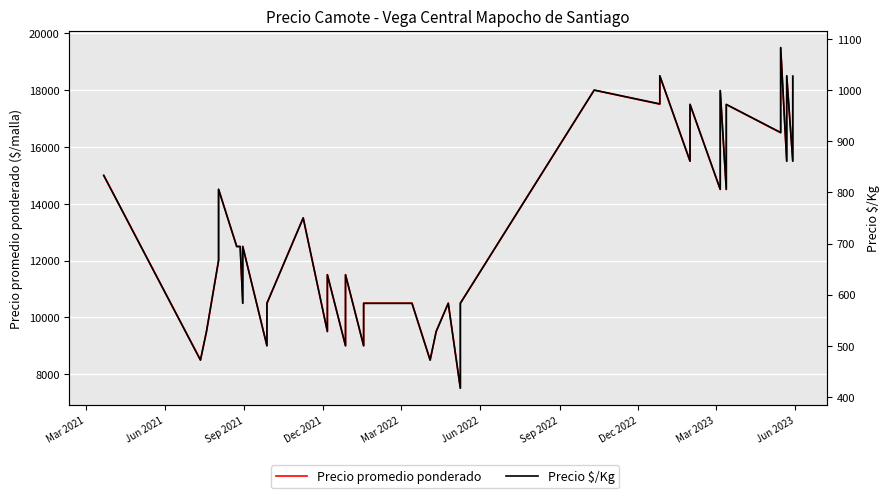

Reading left to right, transcribe all the data shown in this chart.

Precio promedio ponderado: 15000	8500	9500	12000	14505	12500	12500	10500	12500	9000	10500	13500	11500	9500	11500	9000	11500	9000	10500	10500	8500	9500	10500	7500	10500	18000	17506	18500	15500	17500	14500	17987	14500	17494	16500	19500	15494	18500	15500	18494
Precio $/Kg: 833	472	528	667	806	694	694	583	694	500	583	750	639	528	639	500	639	500	583	583	472	528	583	417	583	1000	973	1028	861	972	806	999	806	972	917	1083	861	1028	861	1027